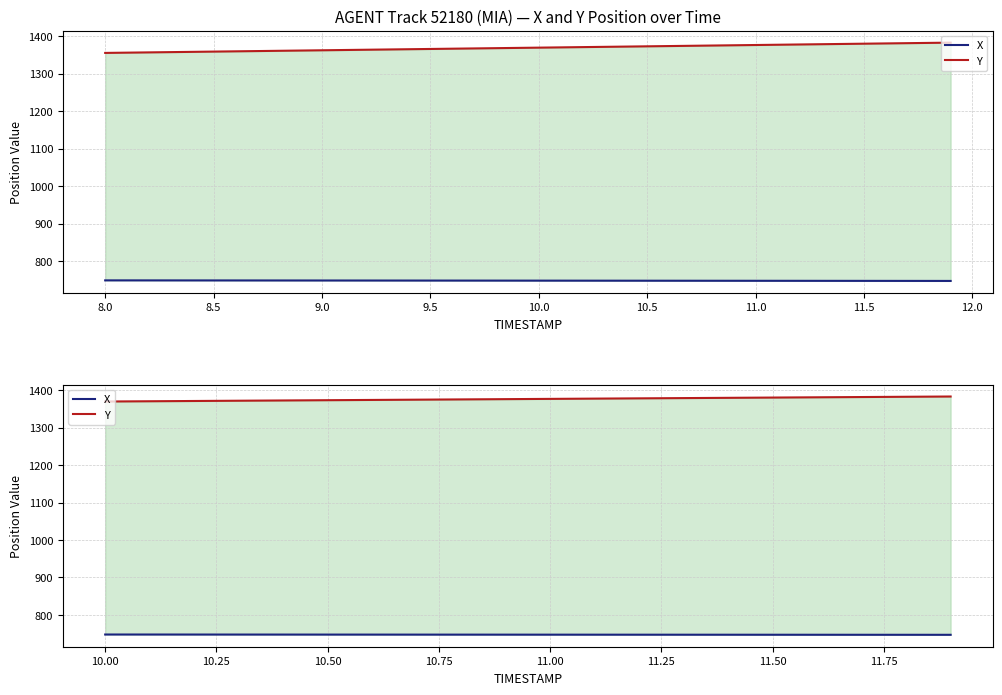

How many lines are shown in the chart?

2